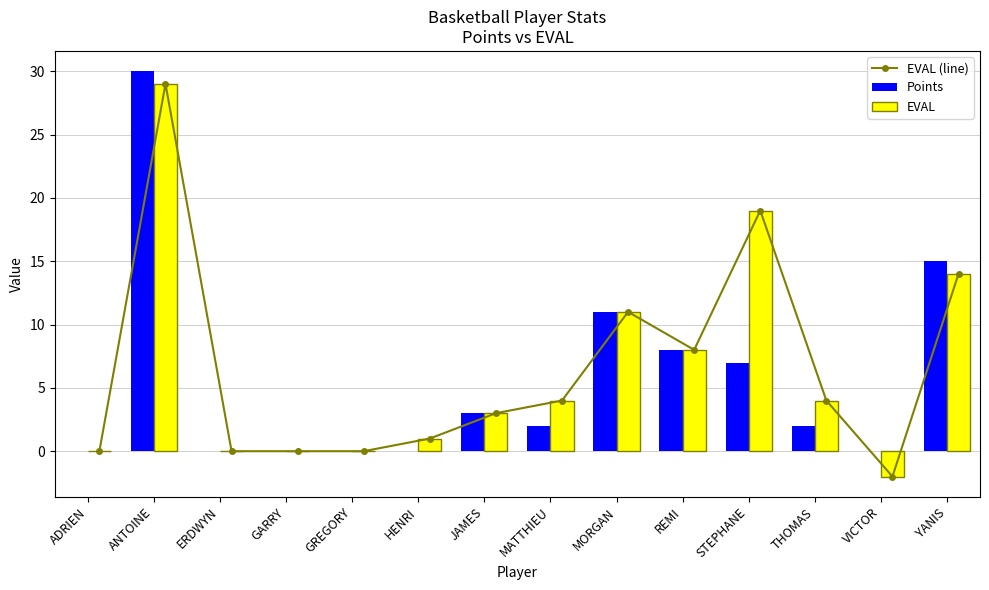

What are all the series names shown in the legend?

EVAL (line), Points, EVAL